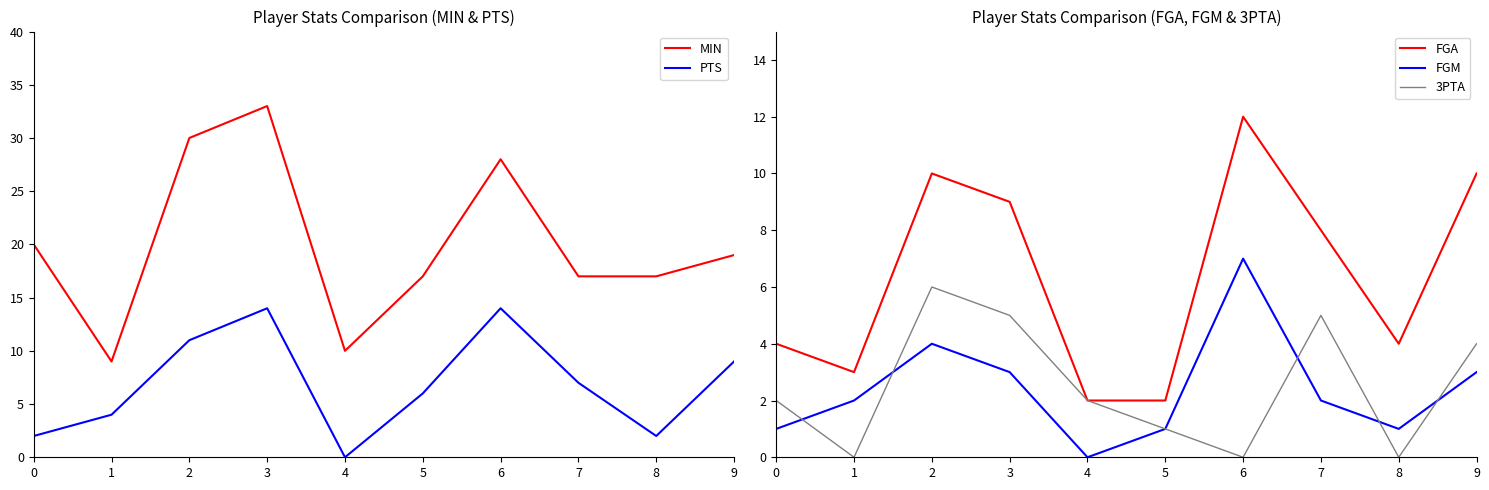

What are all the series names shown in the legend?

MIN, PTS, FGA, FGM, 3PTA